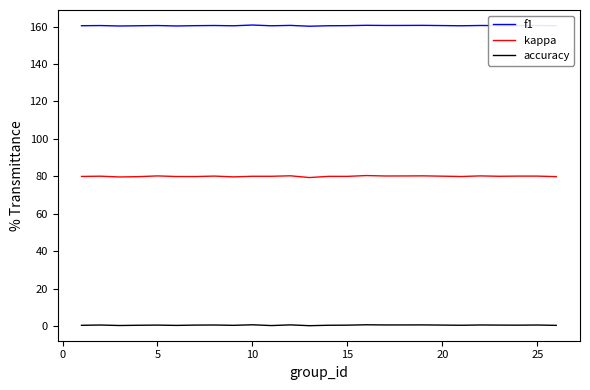

True or false: accuracy and f1 cross at least once.

False